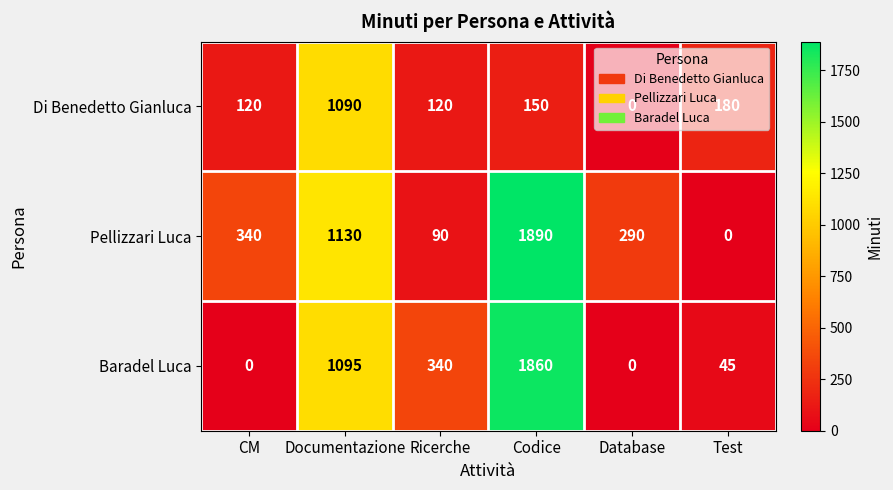

What value does the Pellizzari Luca series have at CM, to the nearest 50?

350